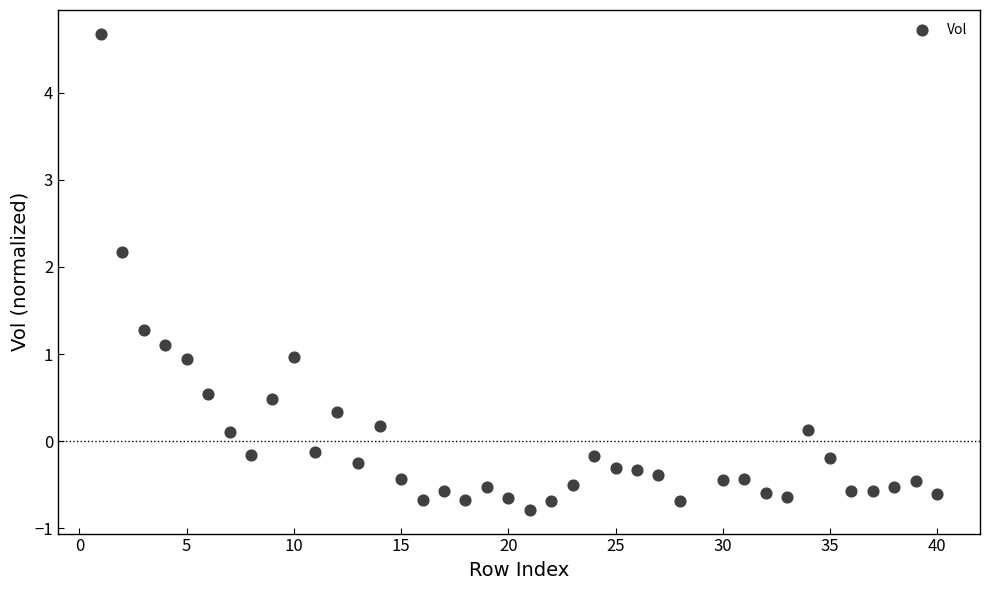

What is the range of X values (max minus min)?

39.0